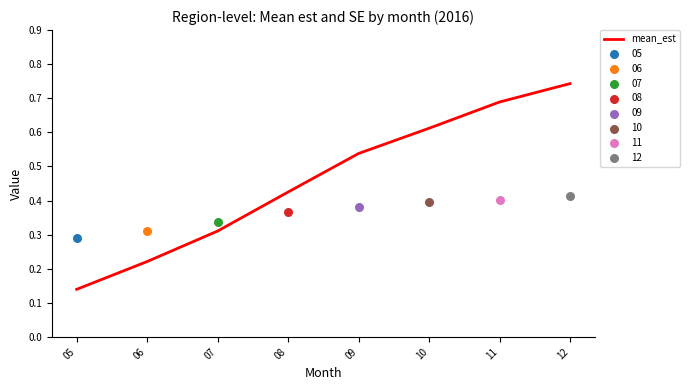

Which has a higher value, 06 or 07?

07